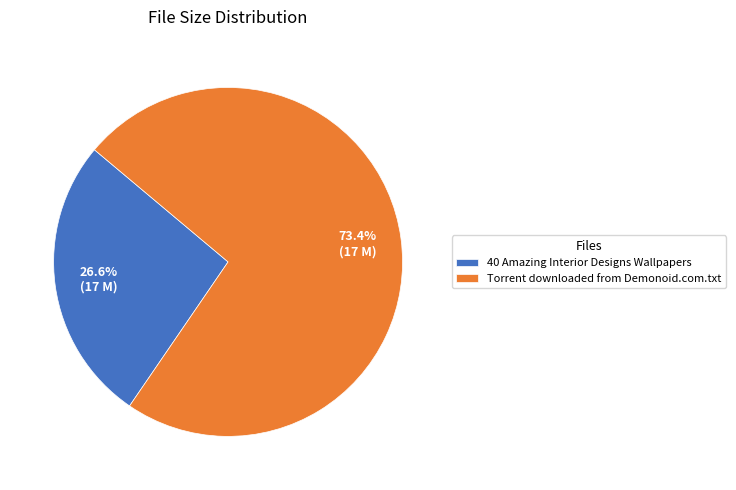

Which slice is the smallest?

40 Amazing Interior Designs Wallpapers